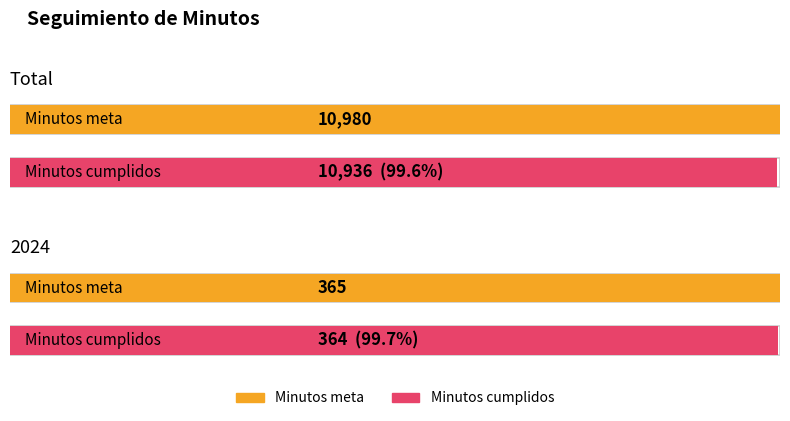

The value of Minutos meta at Total is 6042. True or false?

False